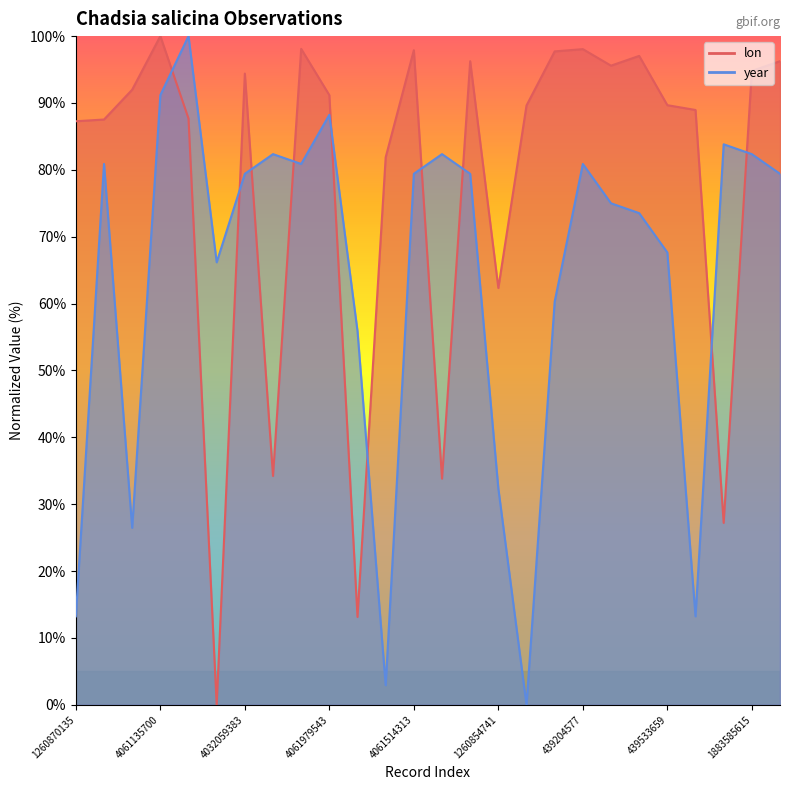

Between 1257982392 and 439533659, which is larger?

1257982392